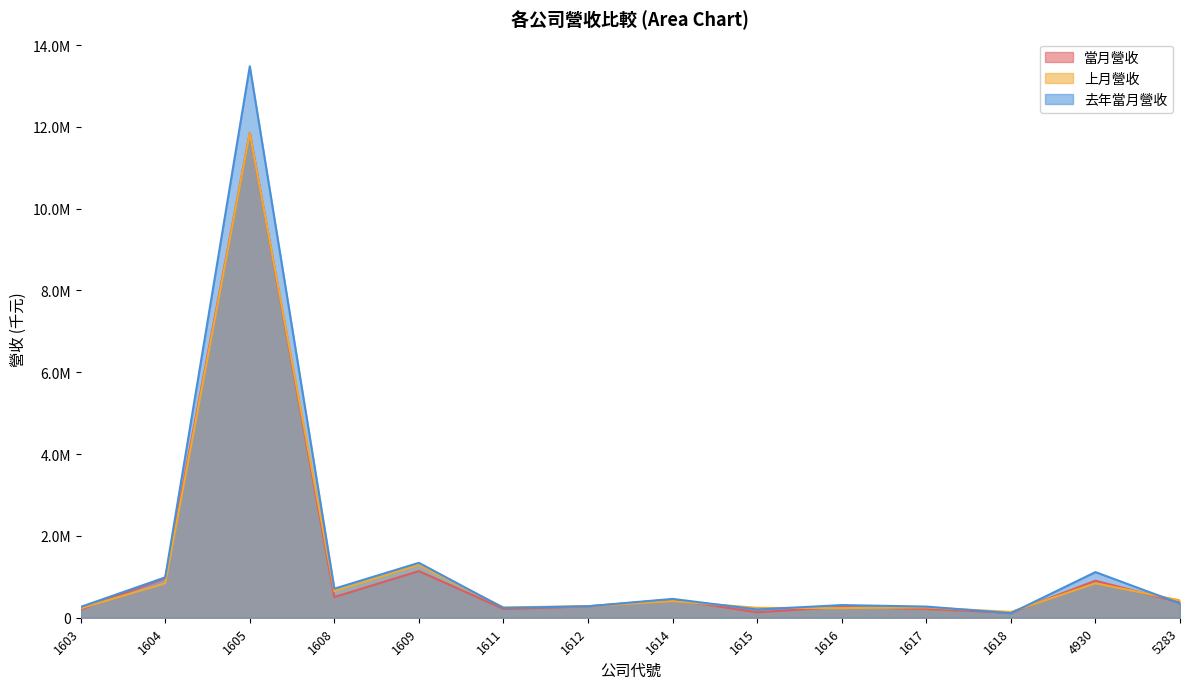

What is the greatest value displayed?

13480698